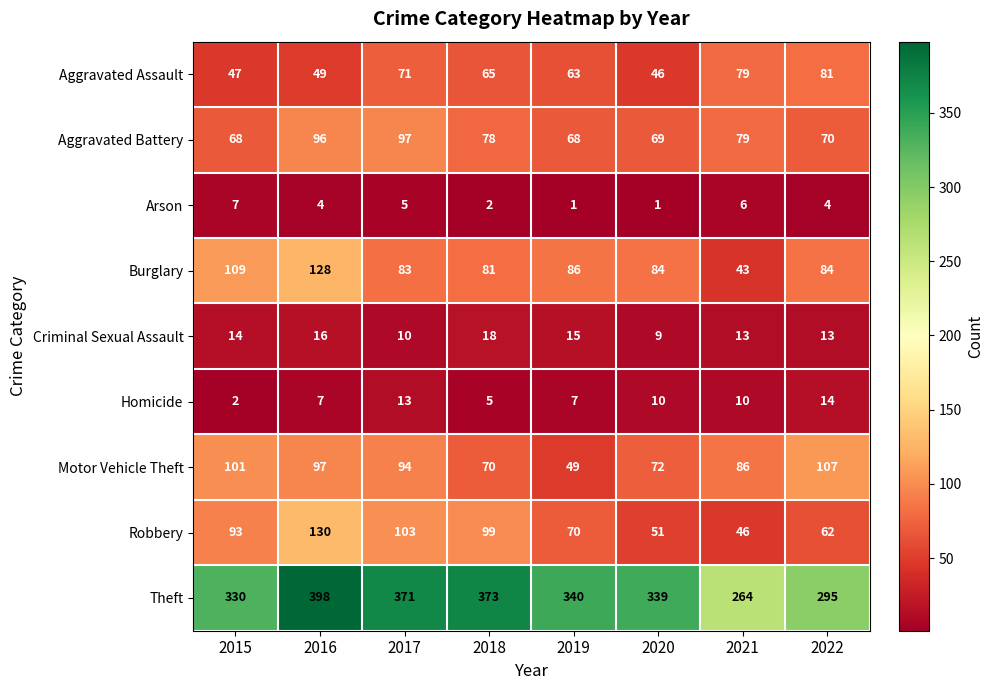

Is it true that Aggravated Battery equals 78 at 2018?

True